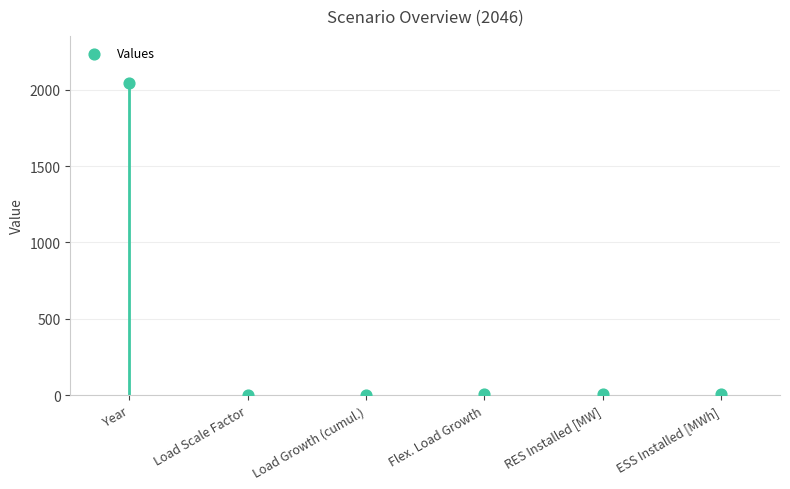

How many points are shown in the scatter plot?

6